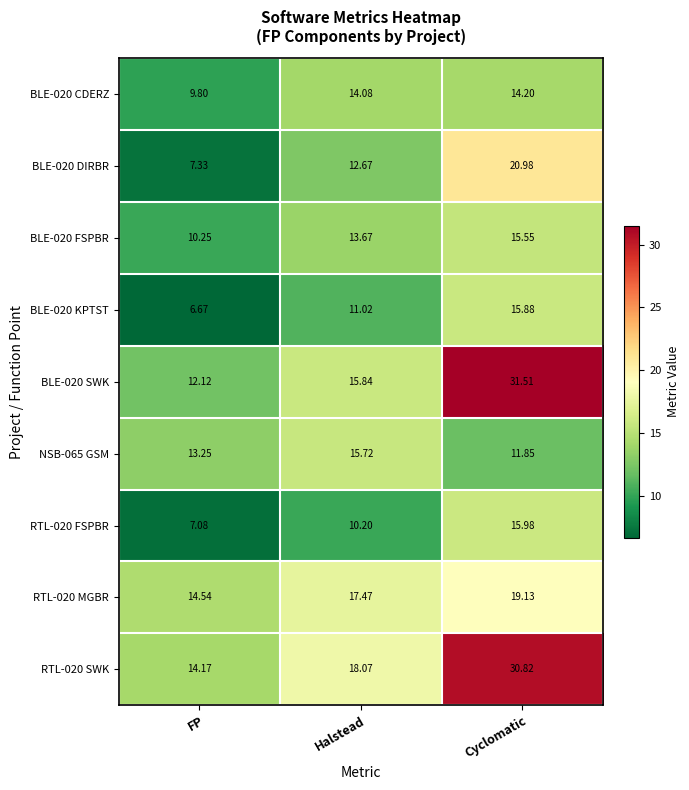

Which series has the largest total across all categories?

RTL-020 SWK